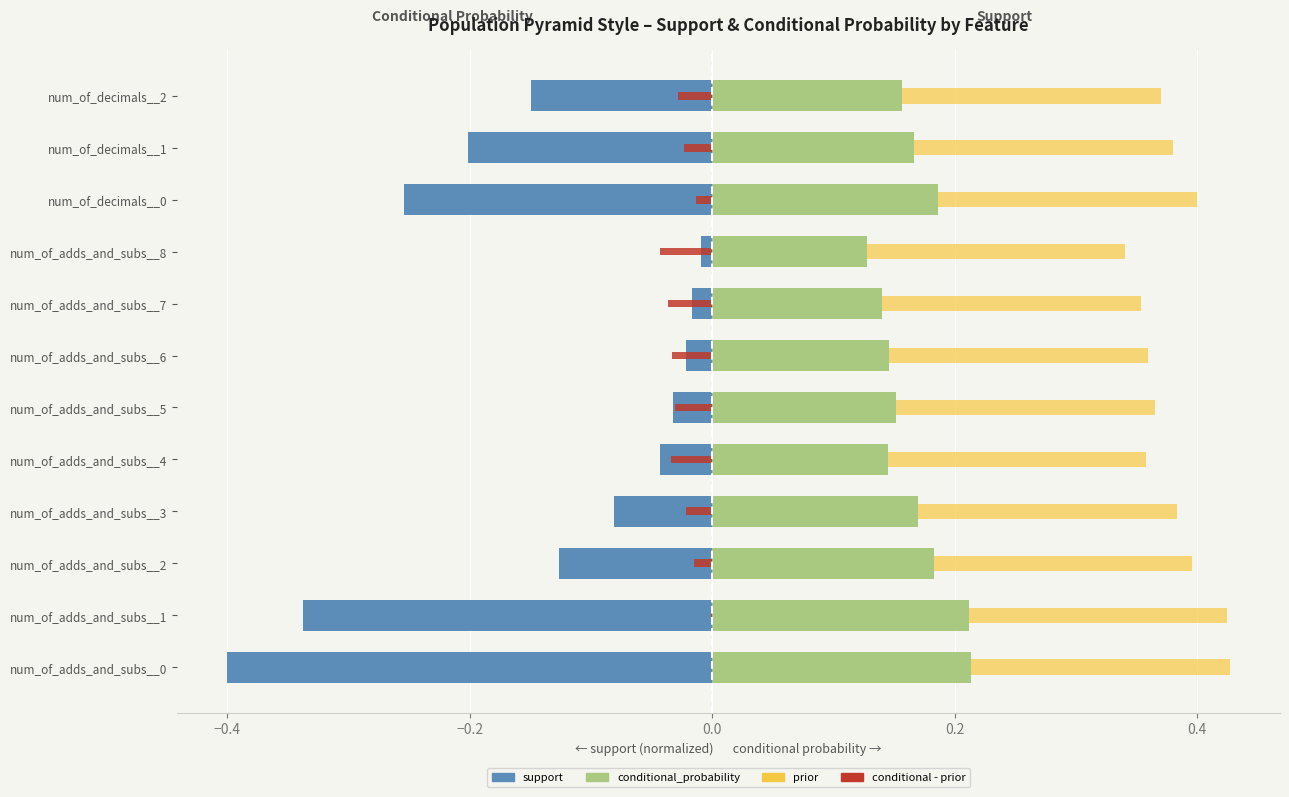

Rank the series by their maximum value, from lowest to highest.

support, conditional - prior, conditional_probability, prior